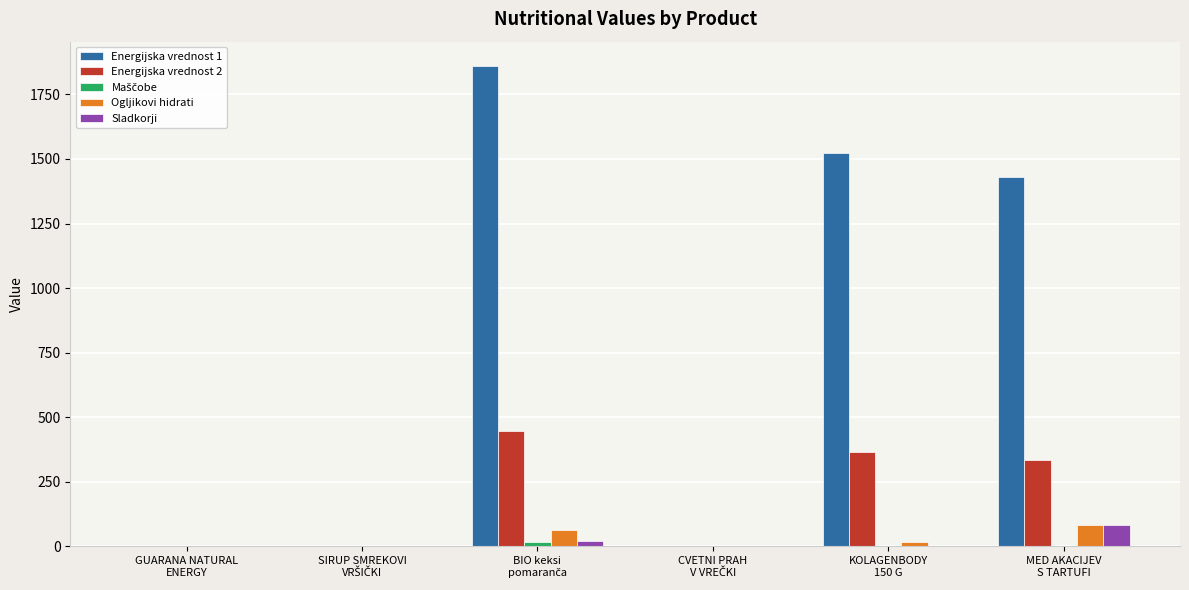

Which series has the largest total across all categories?

Energijska vrednost 1